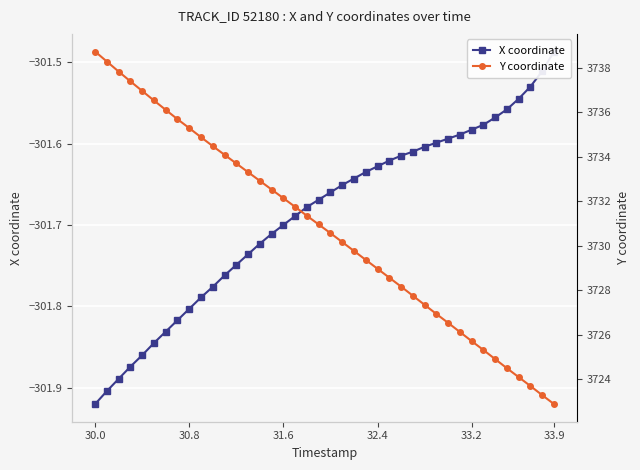

True or false: Y coordinate and X coordinate cross at least once.

False